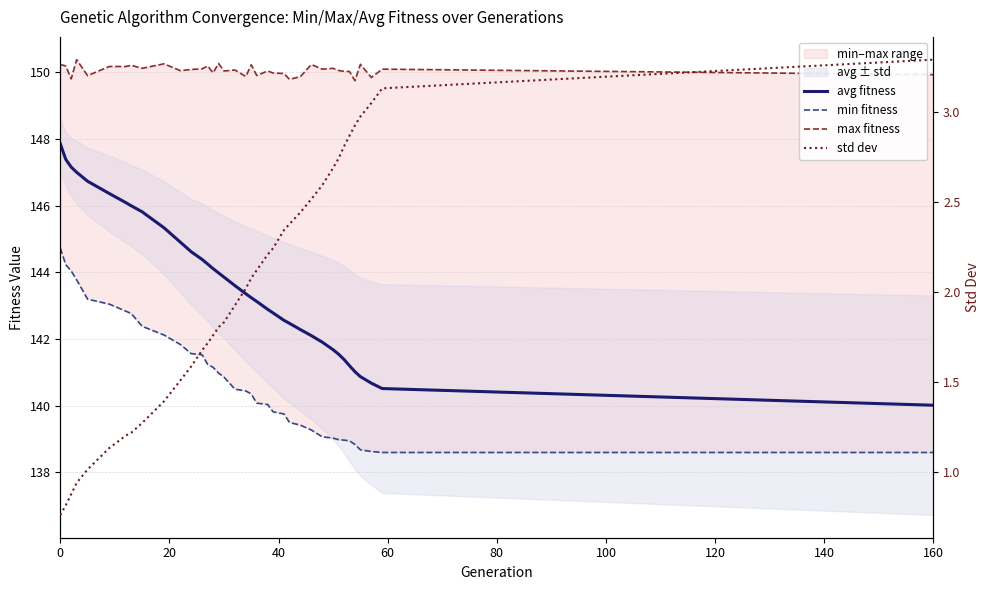

Which series has the largest range (max minus min)?

avg fitness